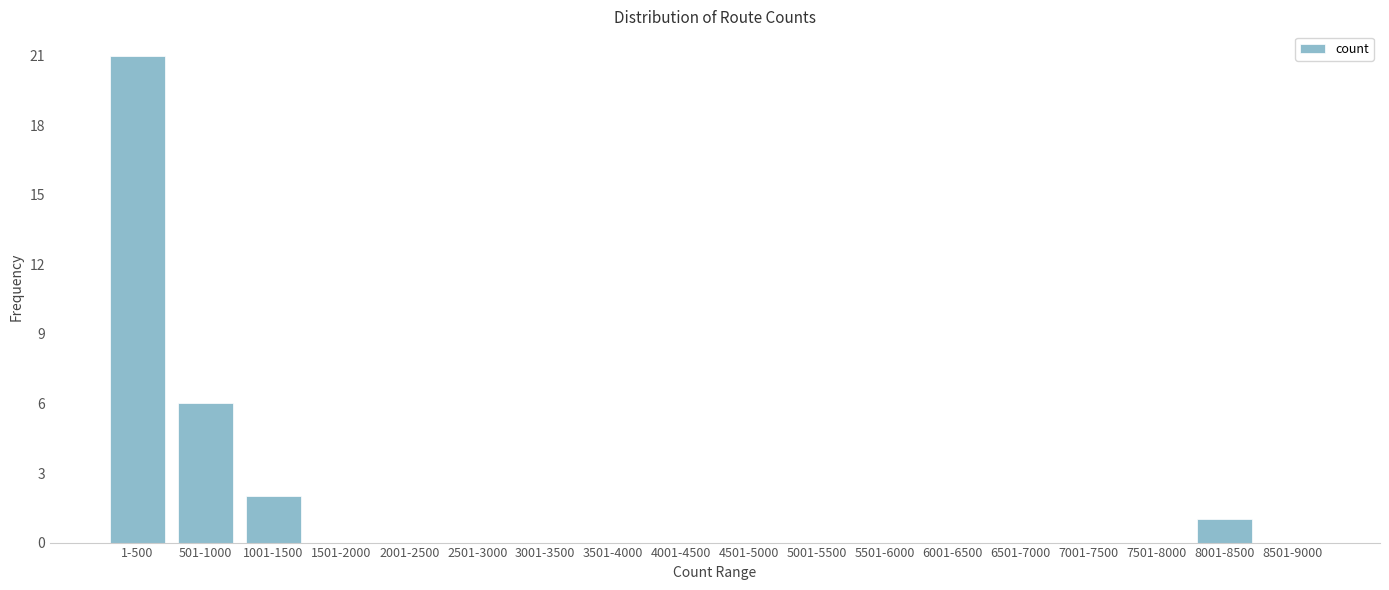

Reading left to right, transcribe all the data shown in this chart.

1-500=21	501-1000=6	1001-1500=2	1501-2000=0	2001-2500=0	2501-3000=0	3001-3500=0	3501-4000=0	4001-4500=0	4501-5000=0	5001-5500=0	5501-6000=0	6001-6500=0	6501-7000=0	7001-7500=0	7501-8000=0	8001-8500=1	8501-9000=0